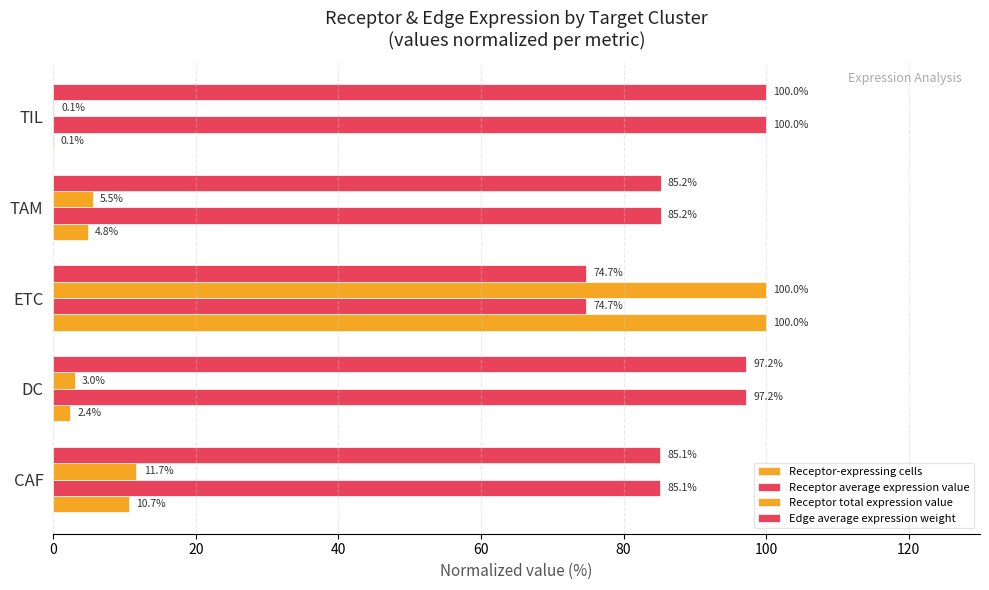

Count the number of categories in the chart.

5